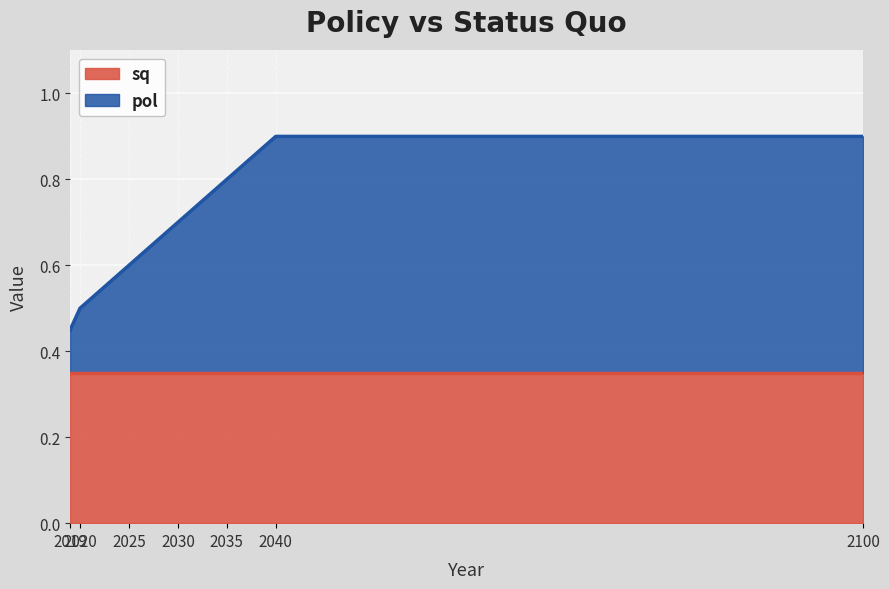

Which has a higher value, 2025 or 2040?

2040